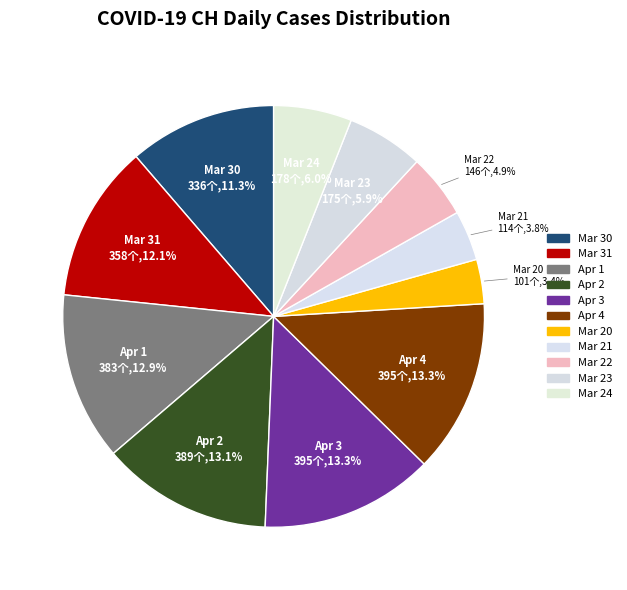

Does Apr 1 account for over 50% of the chart?

No